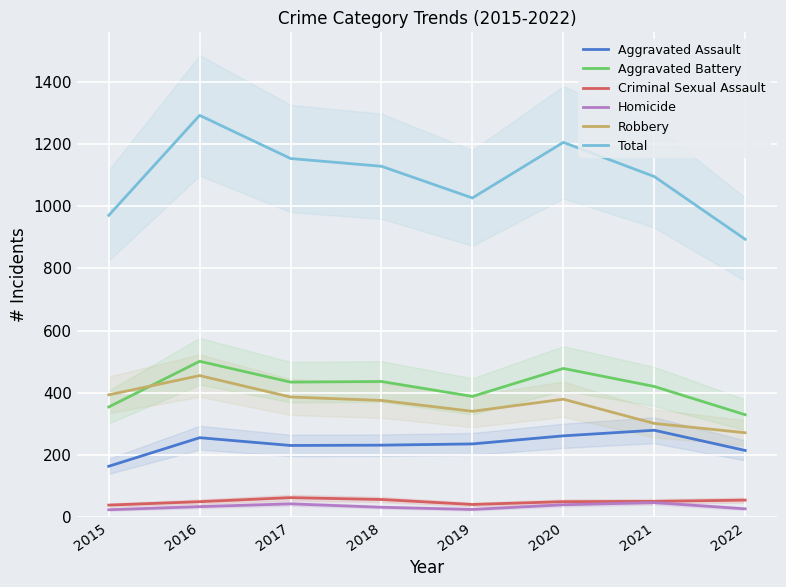

What is the smallest value displayed?

23